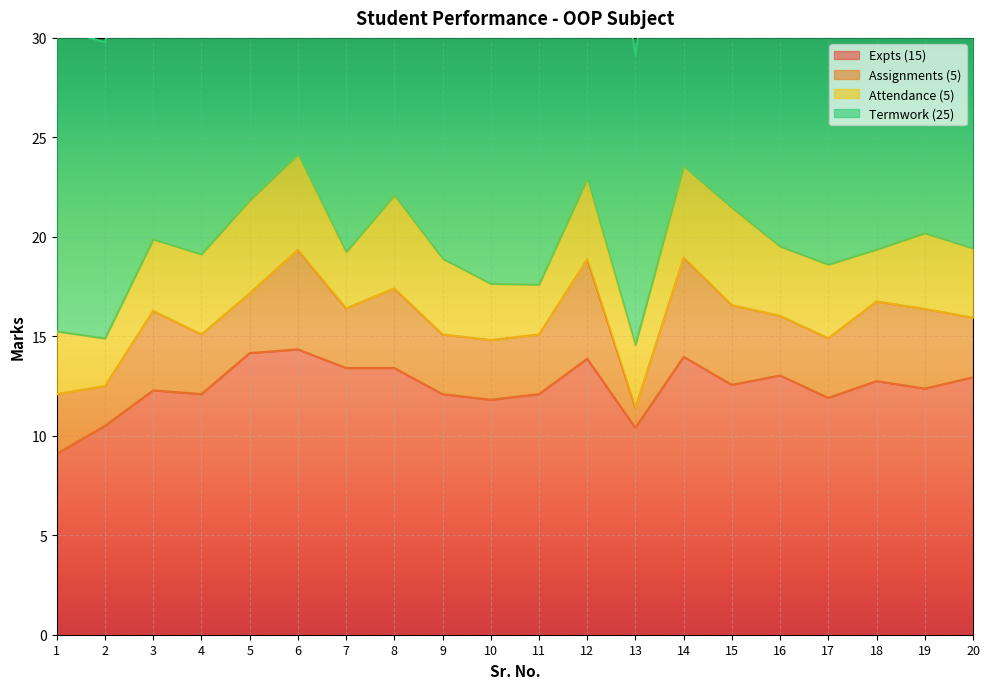

At which label does Expts (15) reach its minimum?

1